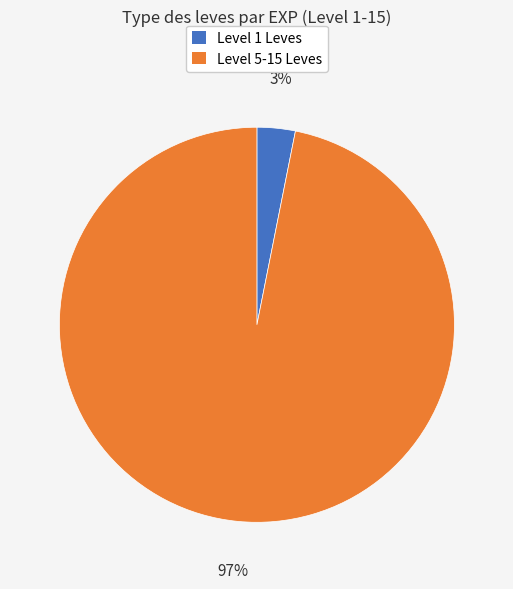

Is there any slice that represents more than half of the pie?

Yes